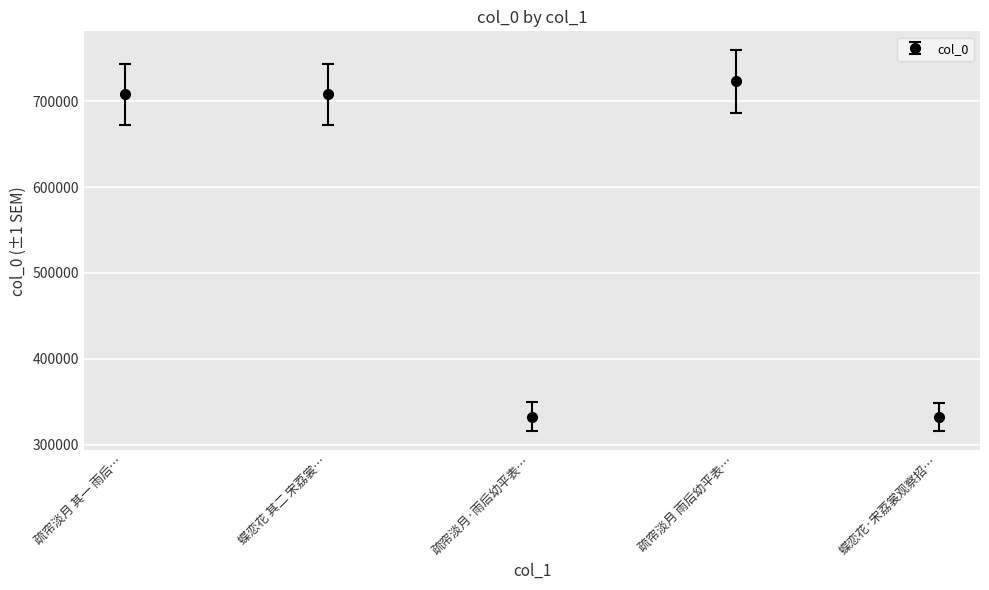

What is the label of the 5th point from the left?

蝶恋花·宋荔裳观察招…